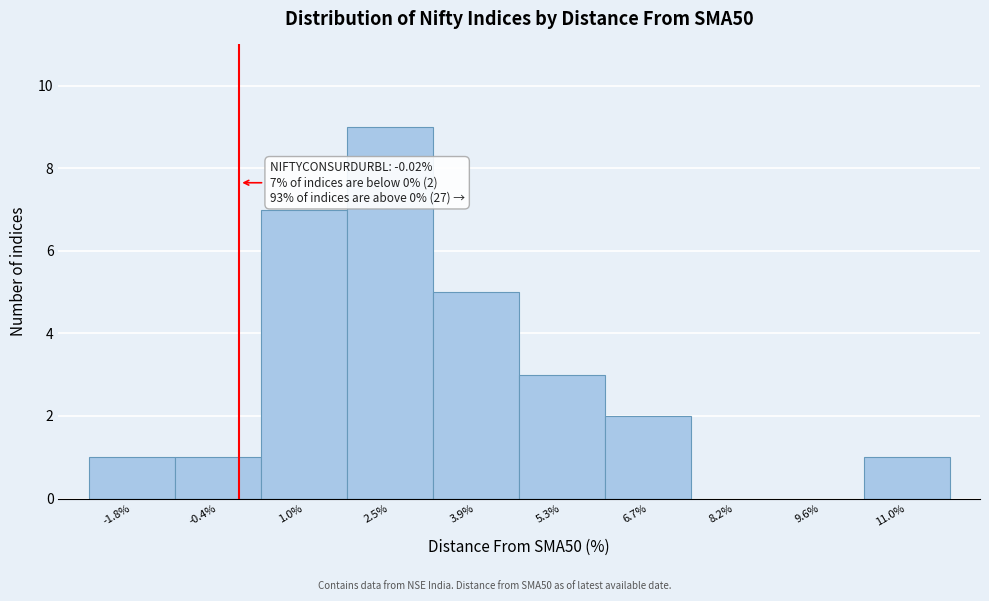

Over which range of the x-axis is the bar tallest?

1.8 to 3.2